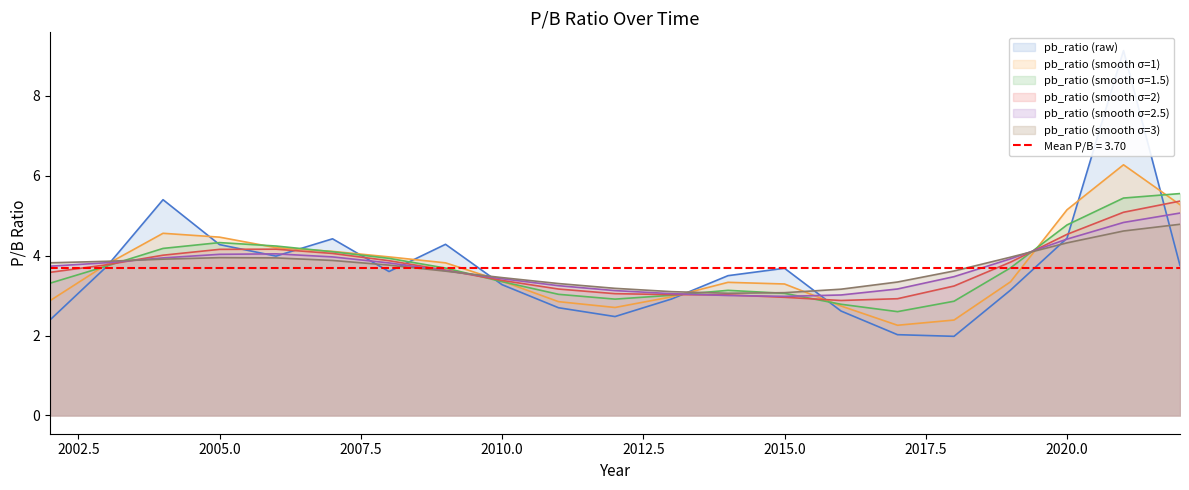

True or false: the data shows 9.1 at 2021.

True